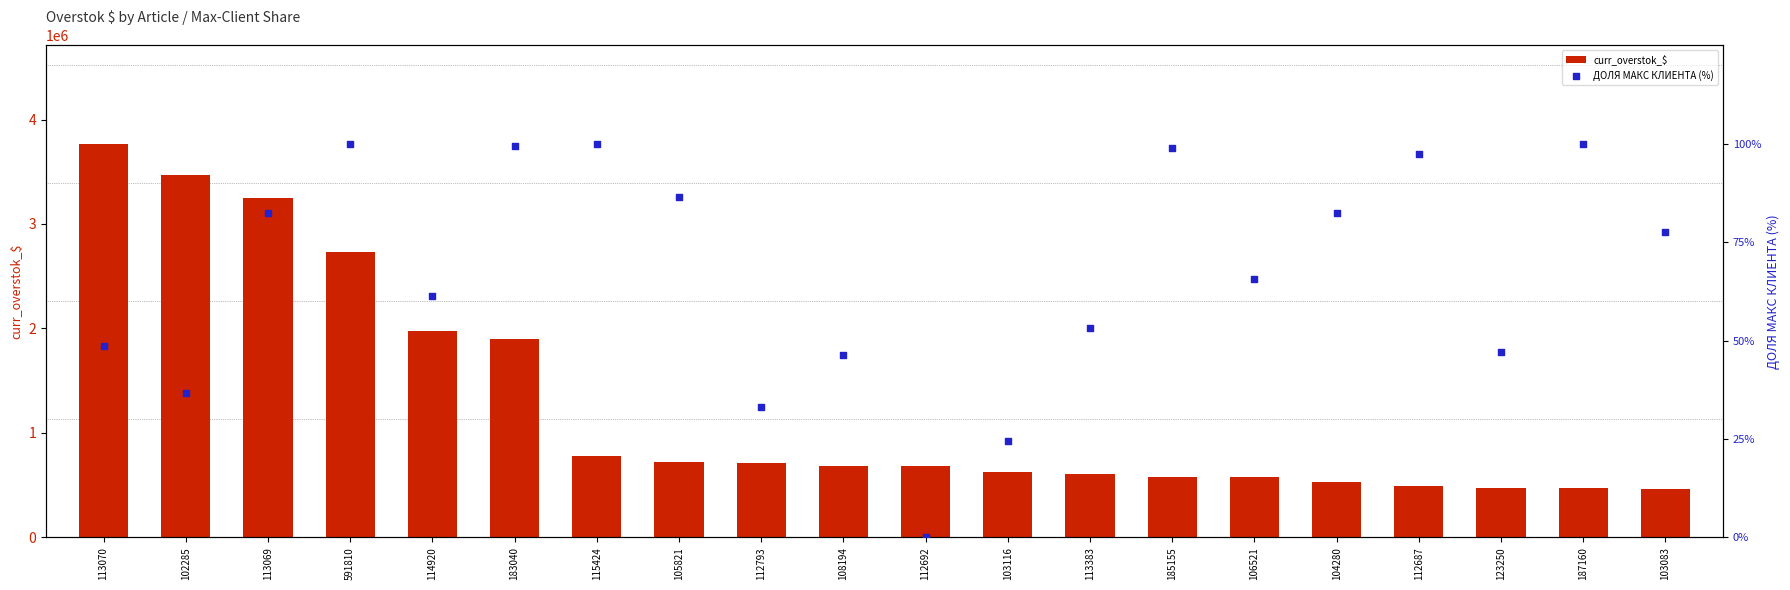

At how many categories does at least one series exceed 2960272?

3